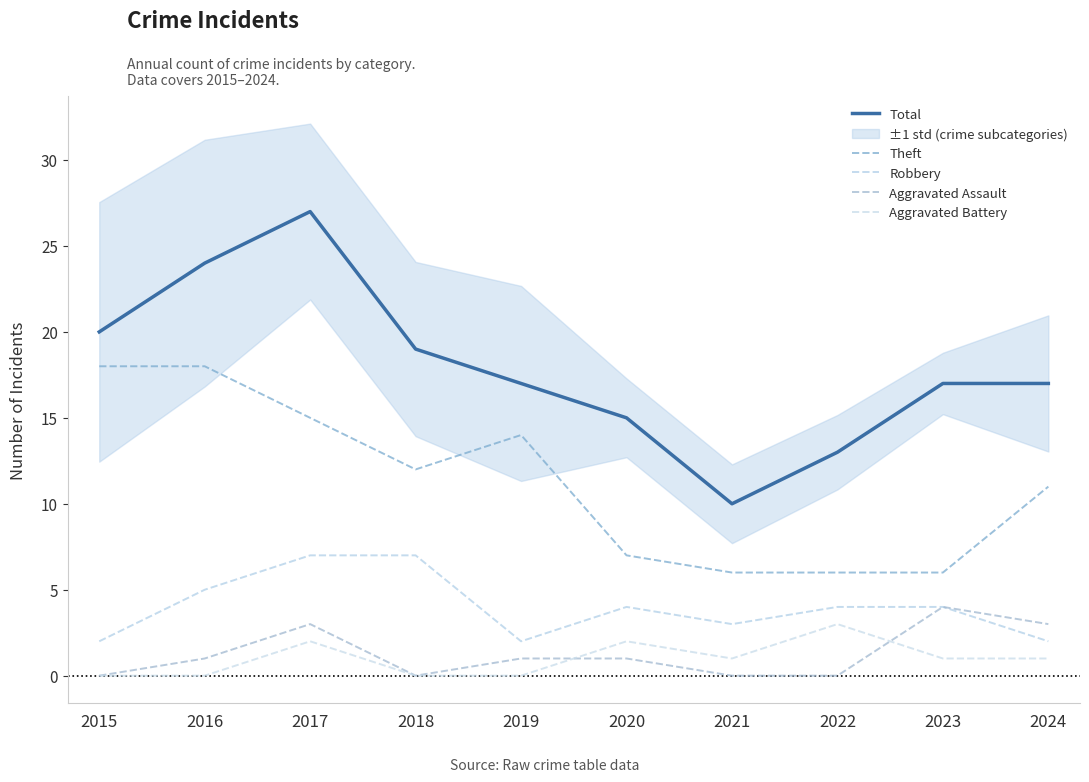

How many categories are shown in the chart?

10